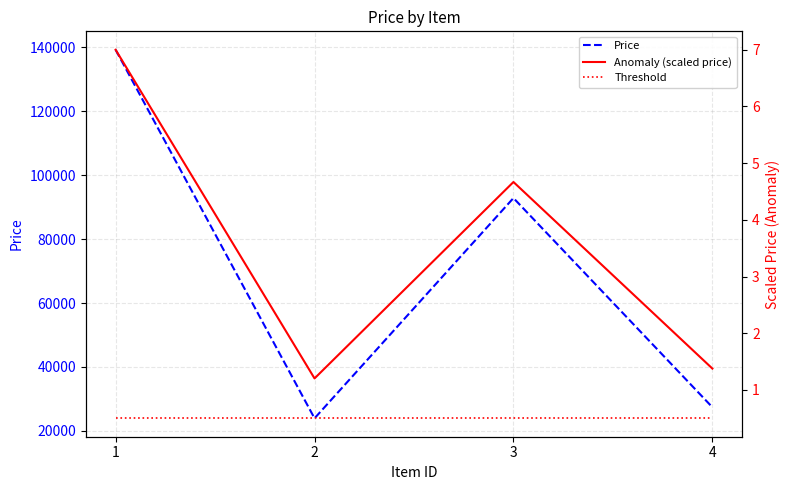

Reading left to right, list all the values displayed in this chart.

Price: 139223.0	23932.0	92834.0	27389.0
Anomaly (scaled price): 7.0	1.2	4.7	1.4
Threshold: 0.5	0.5	0.5	0.5